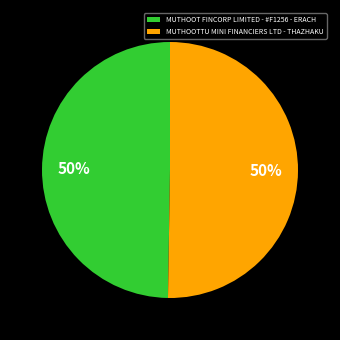

Approximately how many times larger is the value at MUTHOOTTU MINI FINANCIERS LTD - THAZHAKU compared to MUTHOOT FINCORP LIMITED - #F1256 - ERACH?

1.0